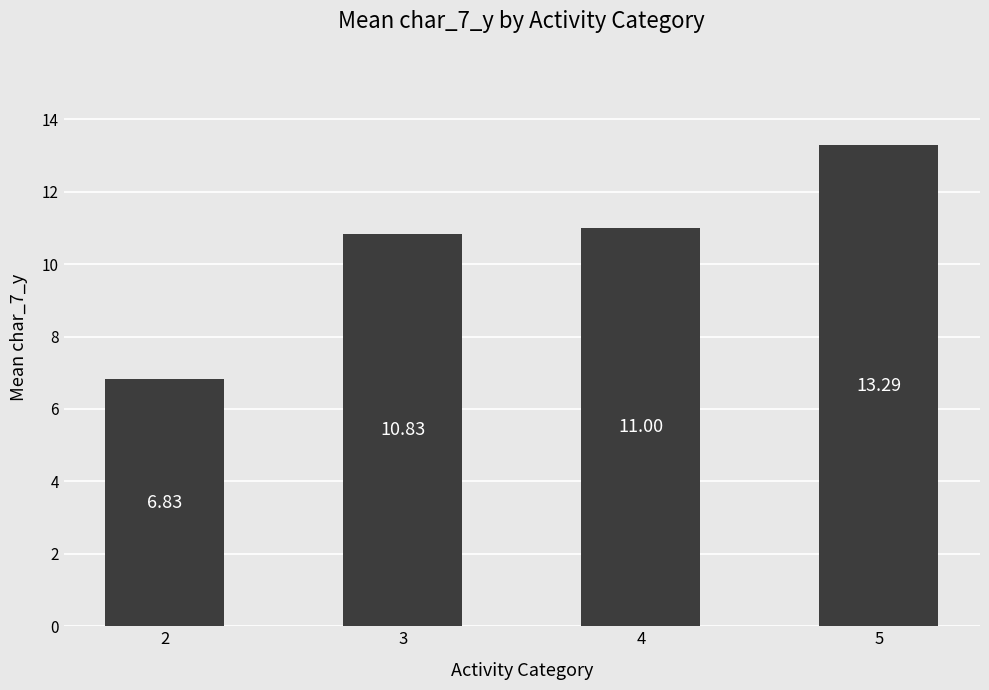

What is the maximum value shown in the chart?

13.3